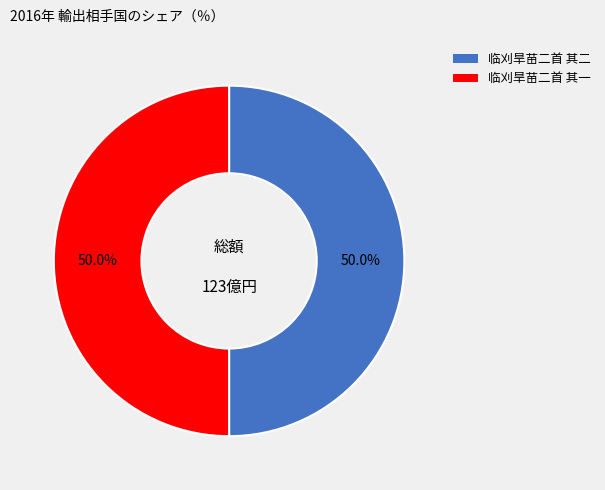

Approximately how many times larger is the value at 临刈旱苗二首 其二 compared to 临刈旱苗二首 其一?

1.0